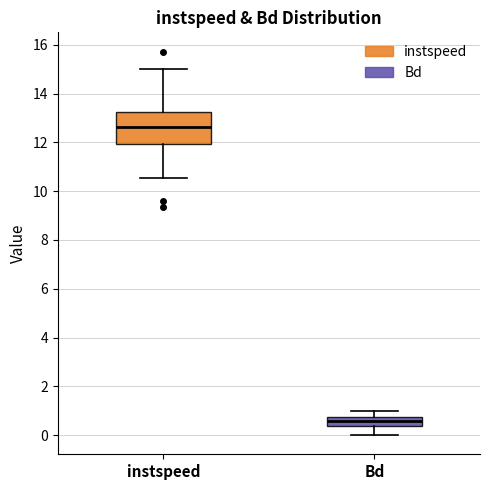

Which box is the tallest, from its lower edge to its upper edge?

instspeed